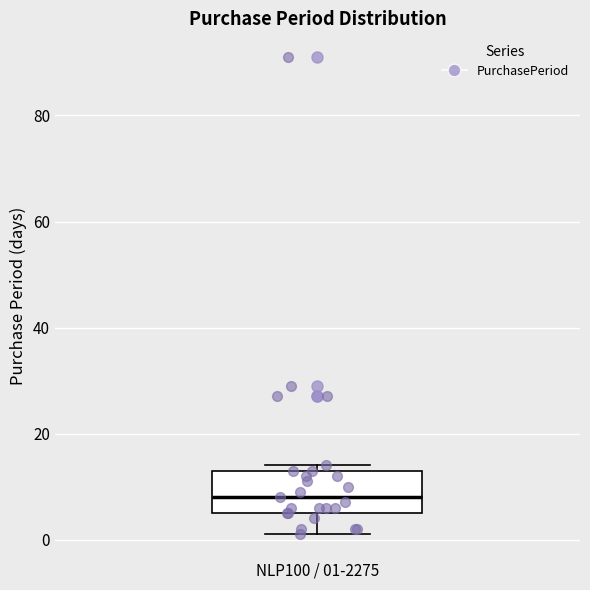

Transcribe this box plot: give where the median line is, the range the box spans, and where the two whiskers end, as read against the y-axis. The values are not printed on the chart, so give them approximately, as read against the axis.

median 8, box 6 to 14, whiskers 2 to 14 (just above the box's upper edge)